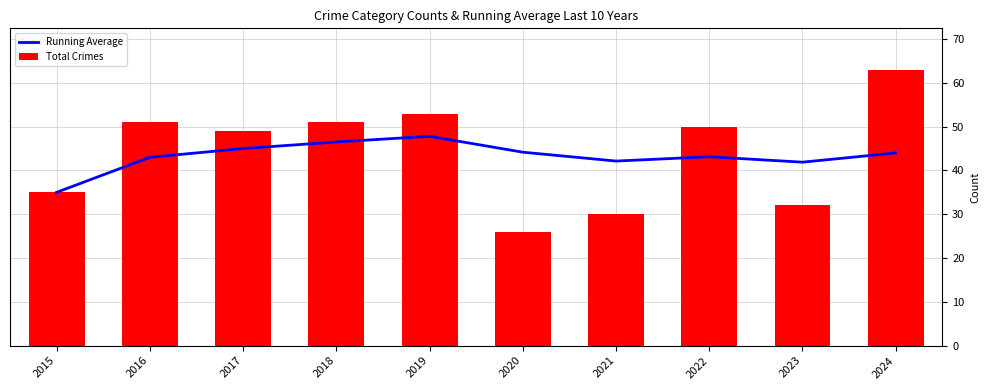

What is the total value across all series at 2021?

72.1